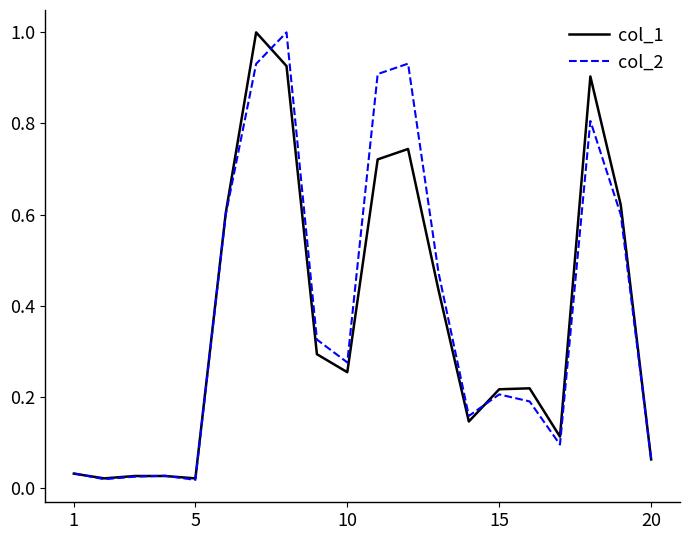

What is the maximum value for col_1?

1.0